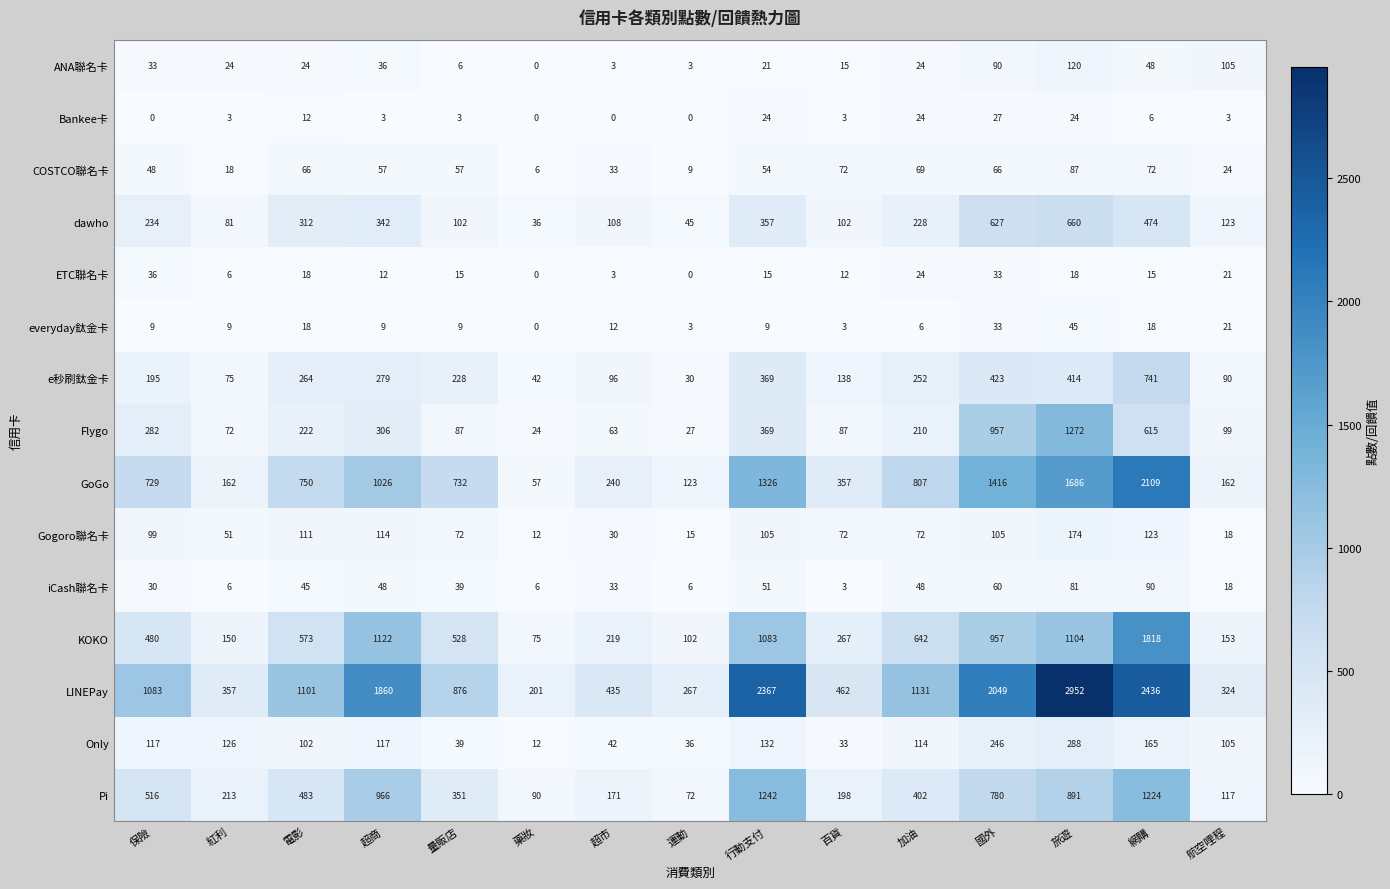

Which series has the widest spread of values?

LINEPay